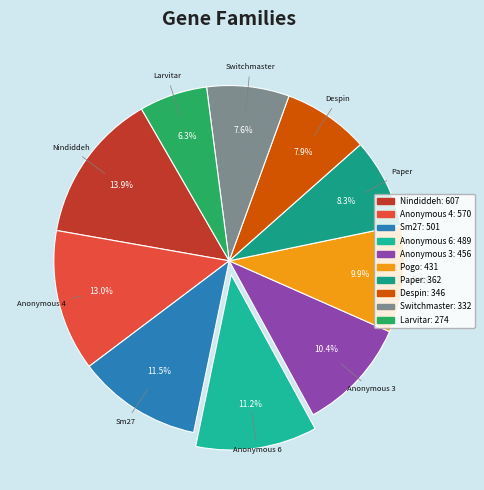

Is there a majority slice in this chart?

No